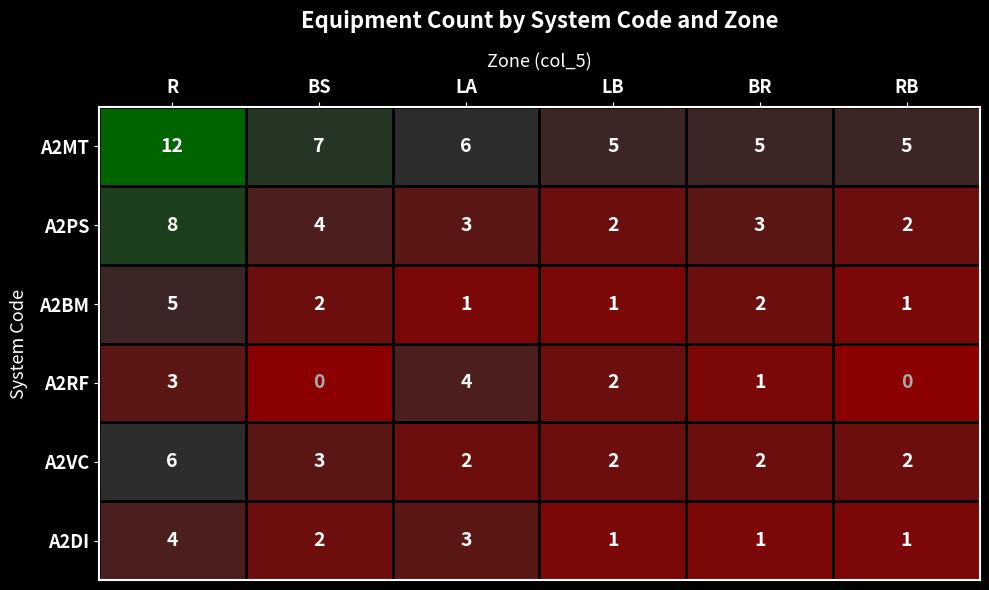

The A2BM series shows 2 at LB. True or false?

False